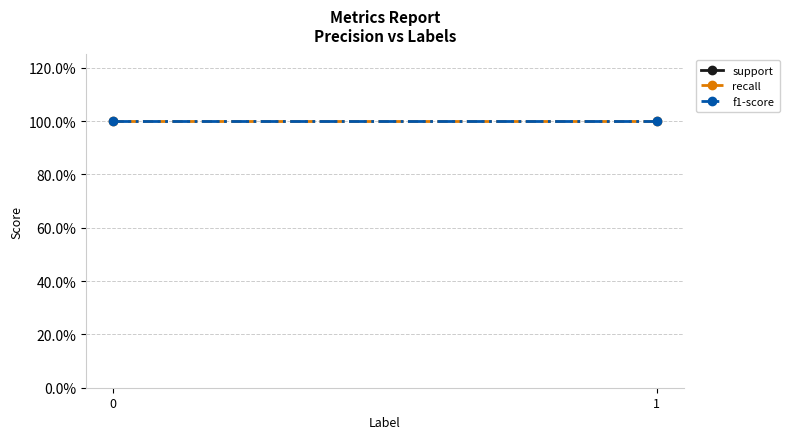

What is the sum of all recall values?

2